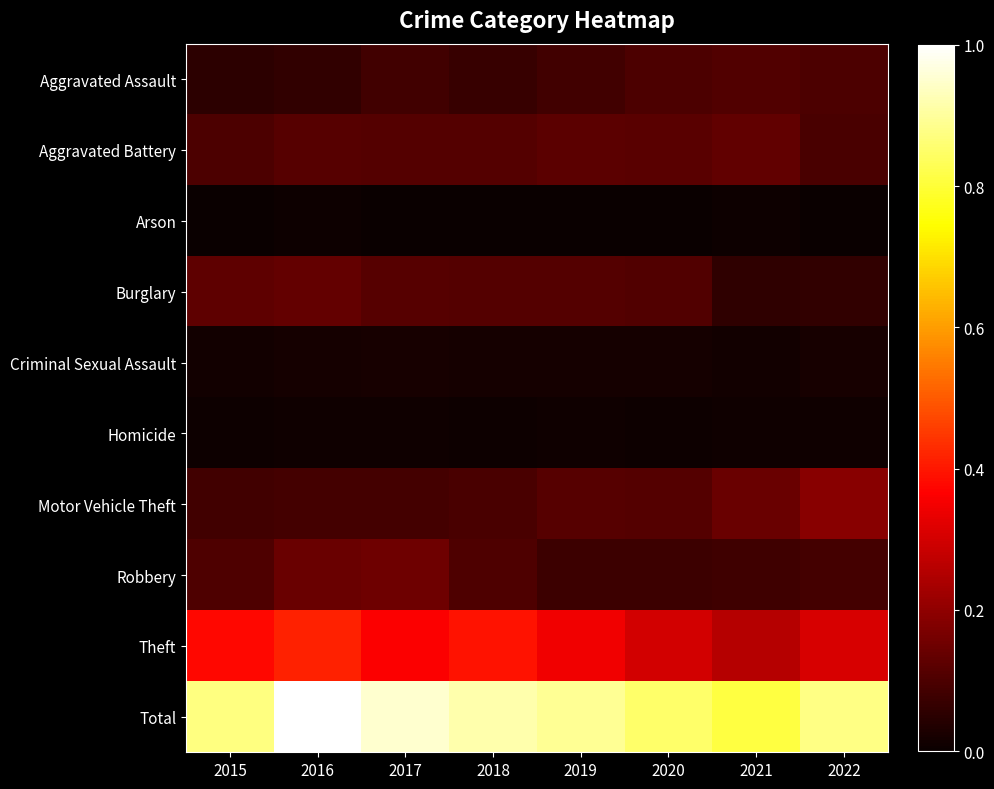

What is the greatest value displayed?

1.0